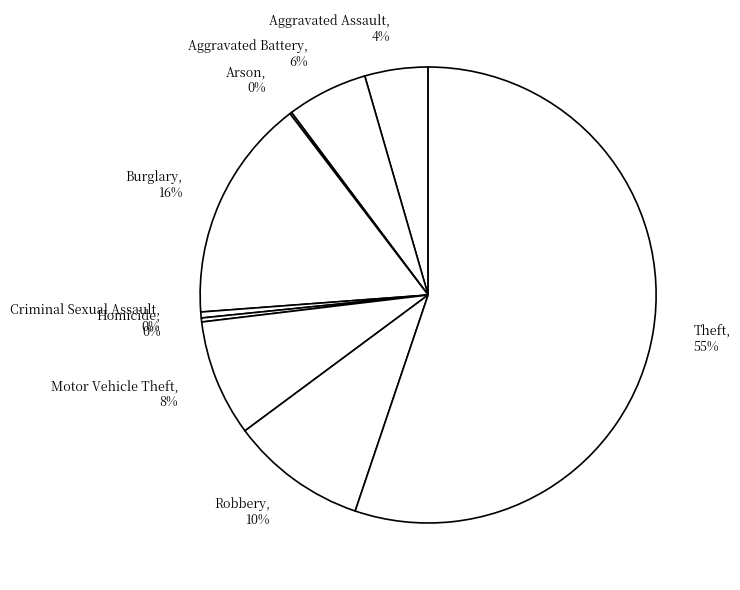

Does Aggravated Battery account for over 50% of the chart?

No